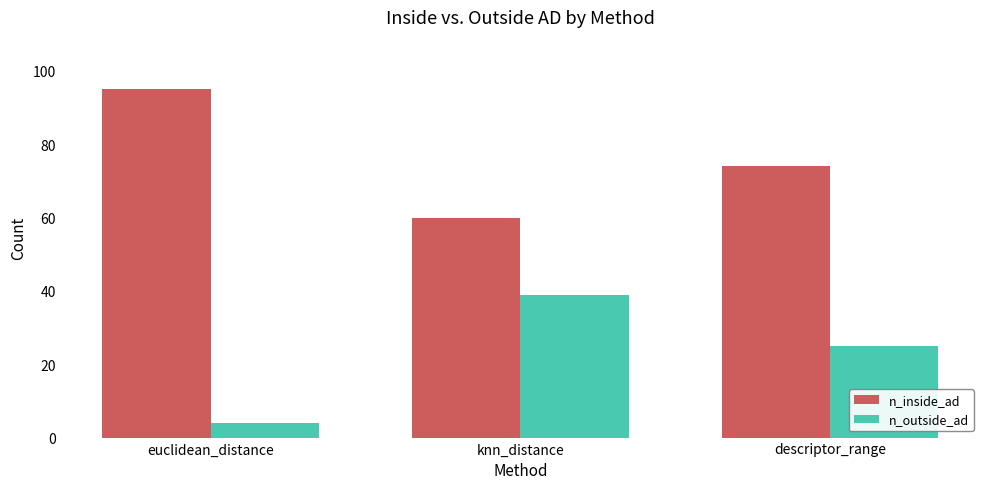

What is the total value across all series at descriptor_range?

99